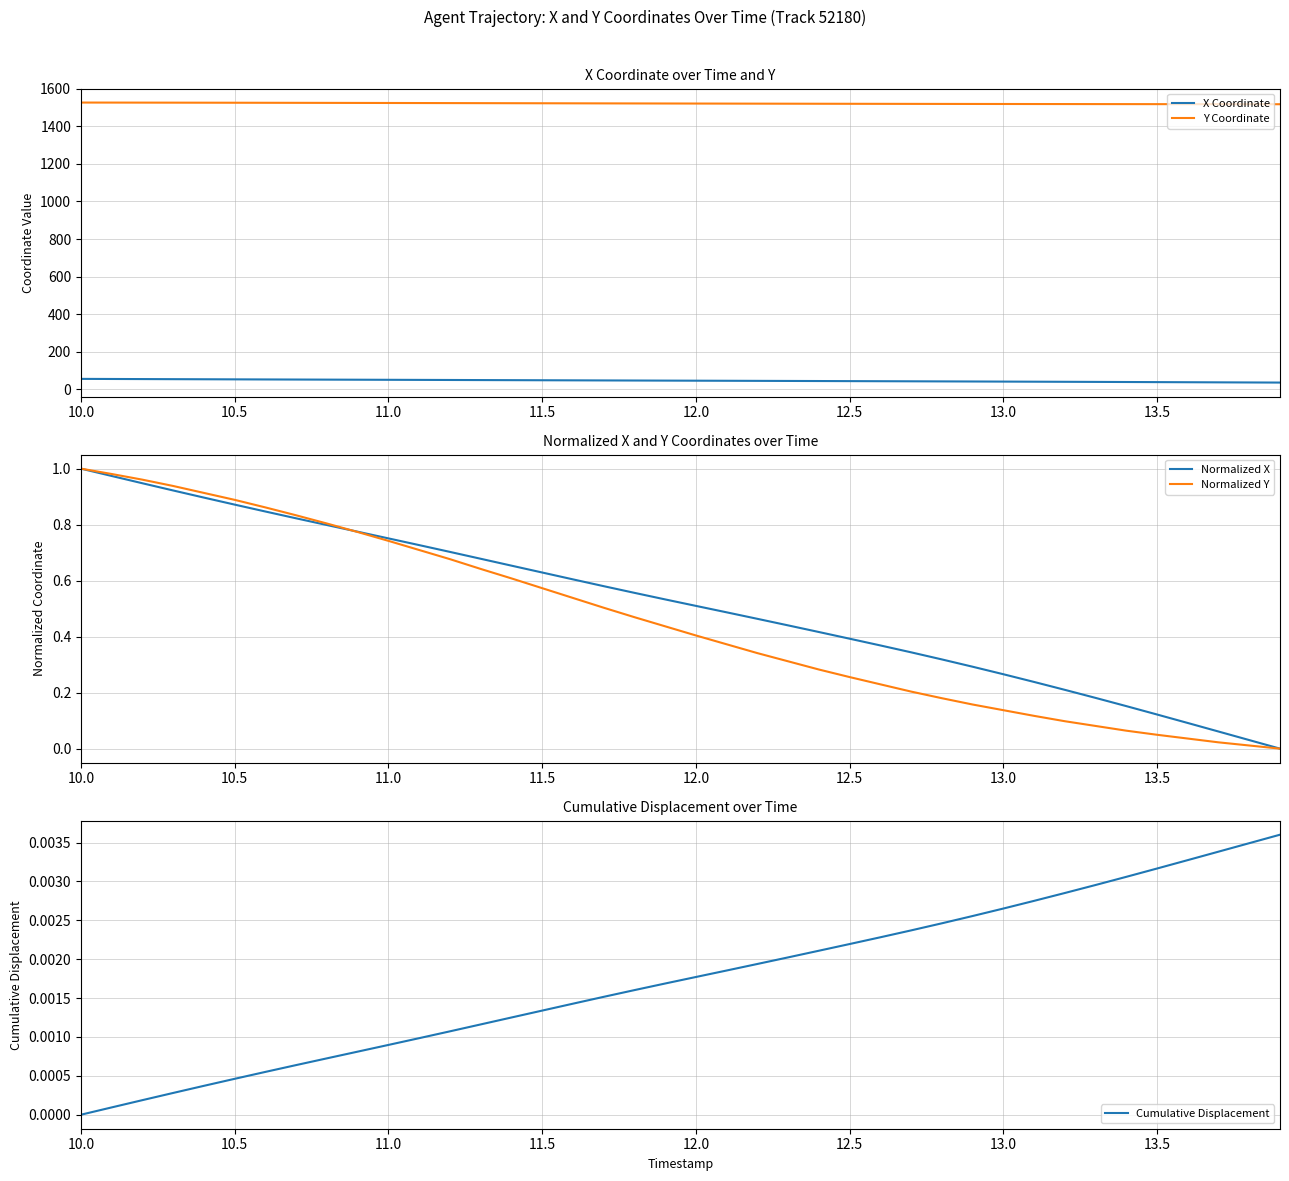

Which series has the largest range (max minus min)?

X Coordinate